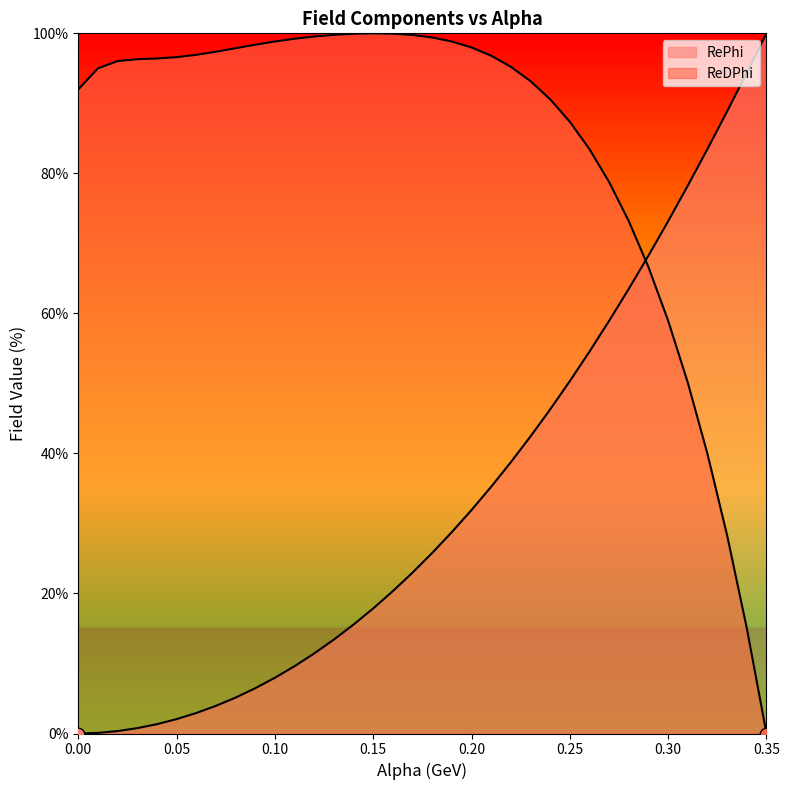

Which series reaches the minimum Y coordinate?

RePhi